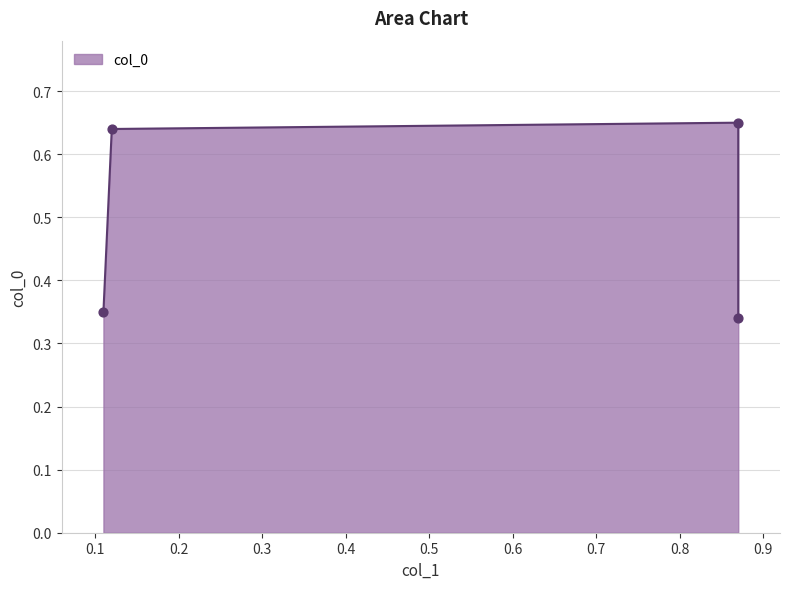

What is the change in value from 0.11 to 0.87?

+0.3